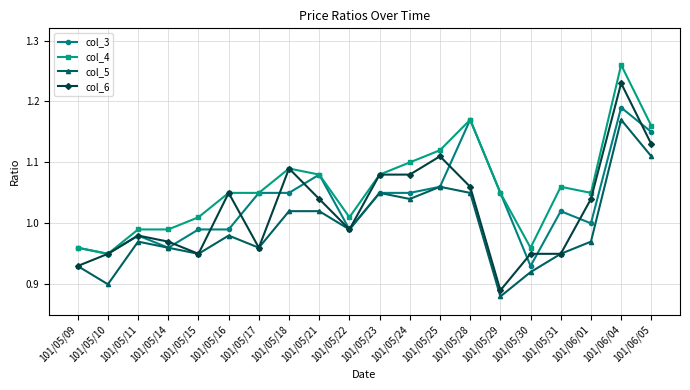

At which category is the sum across all series the highest?

101/06/04